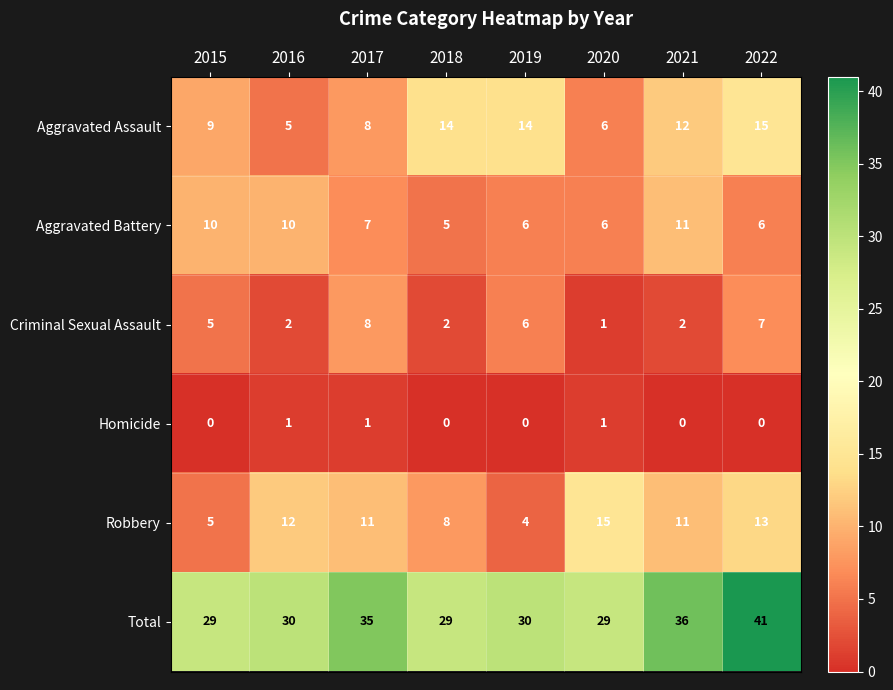

What is the total value across all series at 2016?

60